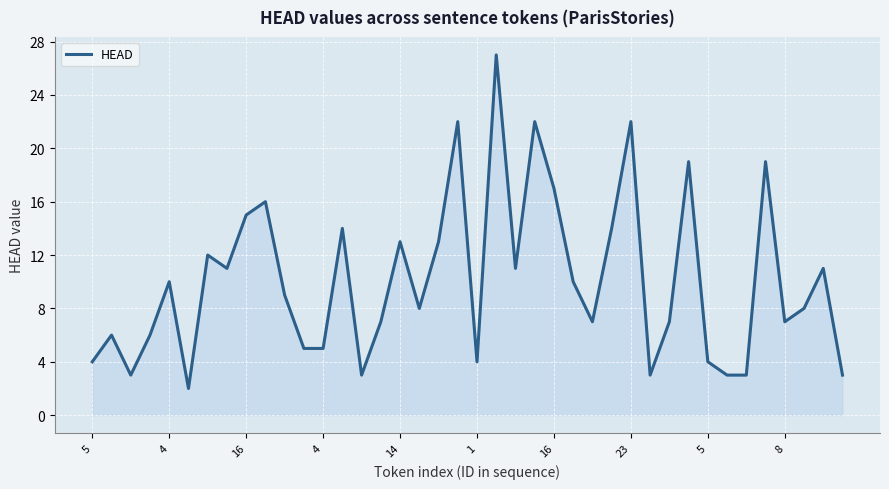

What is the greatest value displayed?

27